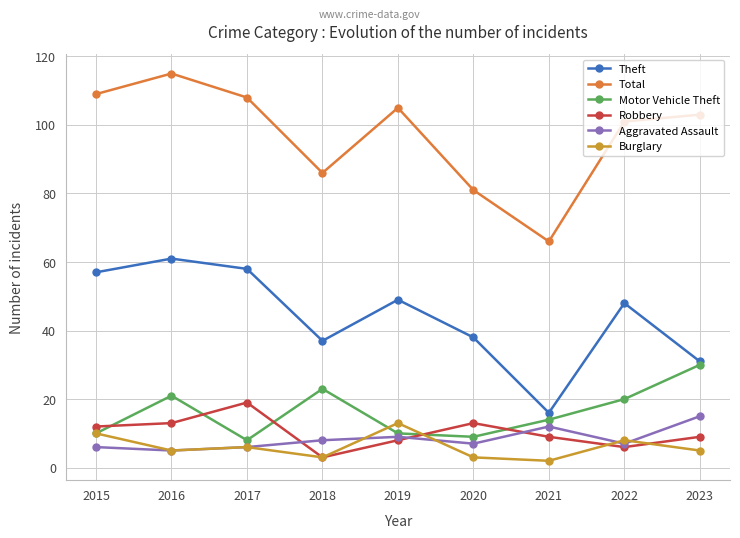

True or false: Robbery has a value of 4 at 2019.

False